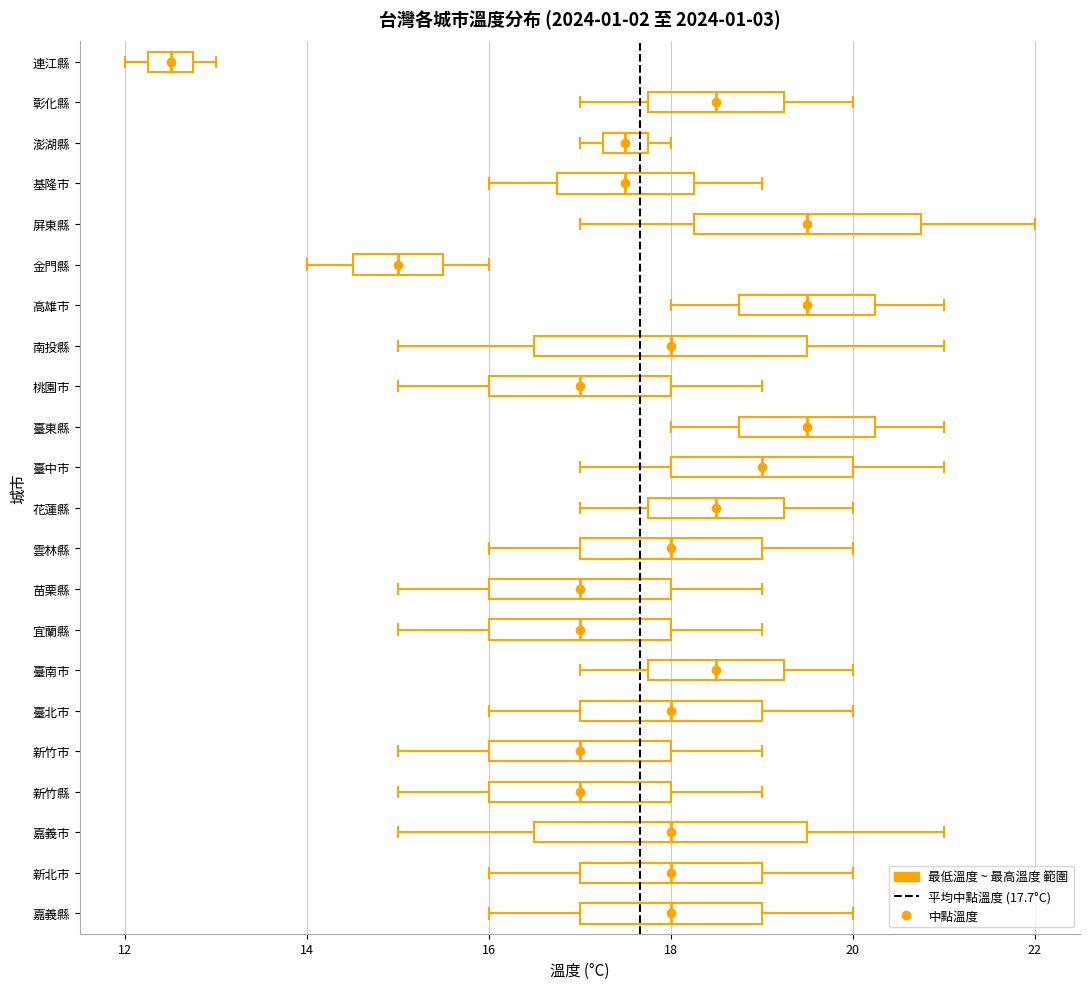

Reading bottom to top, transcribe this box plot: for each box, give where its median line is, the range the box spans, and where its two whiskers end, as read against the x-axis. The values are not printed on the chart, so give them approximately, as read against the axis.

嘉義縣: median 18.0, box 17.0 to 19.0, whiskers 16.0 to 20.0
新北市: median 18.0, box 17.0 to 19.0, whiskers 16.0 to 20.0
嘉義市: median 18.0, box 16.6 to 19.6, whiskers 15.0 to 21.0
新竹縣: median 17.0, box 16.0 to 18.0, whiskers 15.0 to 19.0
新竹市: median 17.0, box 16.0 to 18.0, whiskers 15.0 to 19.0
臺北市: median 18.0, box 17.0 to 19.0, whiskers 16.0 to 20.0
臺南市: median 18.6, box 17.8 to 19.2, whiskers 17.0 to 20.0
宜蘭縣: median 17.0, box 16.0 to 18.0, whiskers 15.0 to 19.0
苗栗縣: median 17.0, box 16.0 to 18.0, whiskers 15.0 to 19.0
雲林縣: median 18.0, box 17.0 to 19.0, whiskers 16.0 to 20.0
花蓮縣: median 18.6, box 17.8 to 19.2, whiskers 17.0 to 20.0
臺中市: median 19.0, box 18.0 to 20.0, whiskers 17.0 to 21.0
臺東縣: median 19.6, box 18.8 to 20.2, whiskers 18.0 to 21.0
桃園市: median 17.0, box 16.0 to 18.0, whiskers 15.0 to 19.0
南投縣: median 18.0, box 16.6 to 19.6, whiskers 15.0 to 21.0
高雄市: median 19.6, box 18.8 to 20.2, whiskers 18.0 to 21.0
金門縣: median 15.0, box 14.6 to 15.6, whiskers 14.0 to 16.0
屏東縣: median 19.6, box 18.2 to 20.8, whiskers 17.0 to 22.0
基隆市: median 17.6, box 16.8 to 18.2, whiskers 16.0 to 19.0
澎湖縣: median 17.6, box 17.2 to 17.8, whiskers 17.0 to 18.0
彰化縣: median 18.6, box 17.8 to 19.2, whiskers 17.0 to 20.0
連江縣: median 12.6, box 12.2 to 12.8, whiskers 12.0 to 13.0